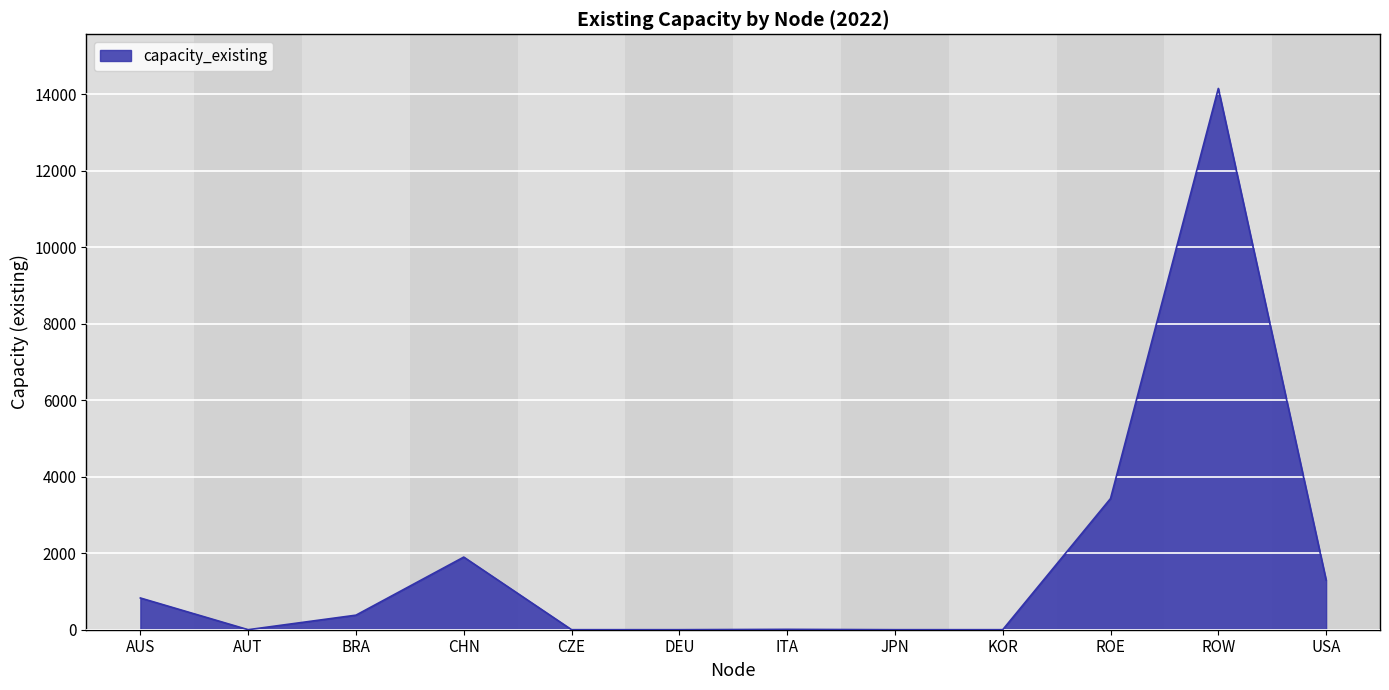

Where does the data first go above 381?

AUS